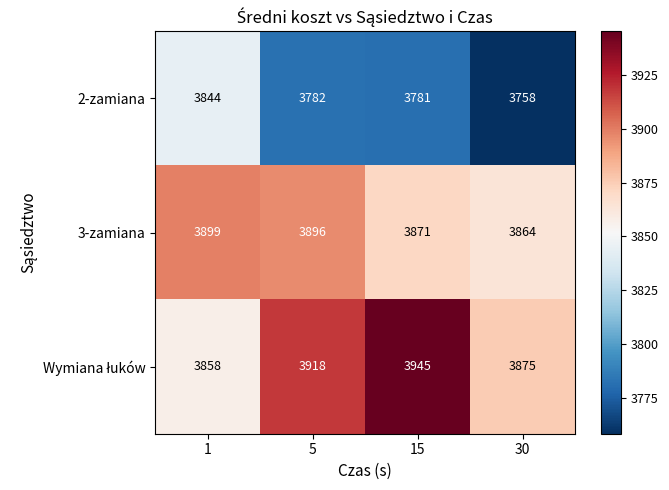

True or false: 2-zamiana has a value of 3844 at 1.

True